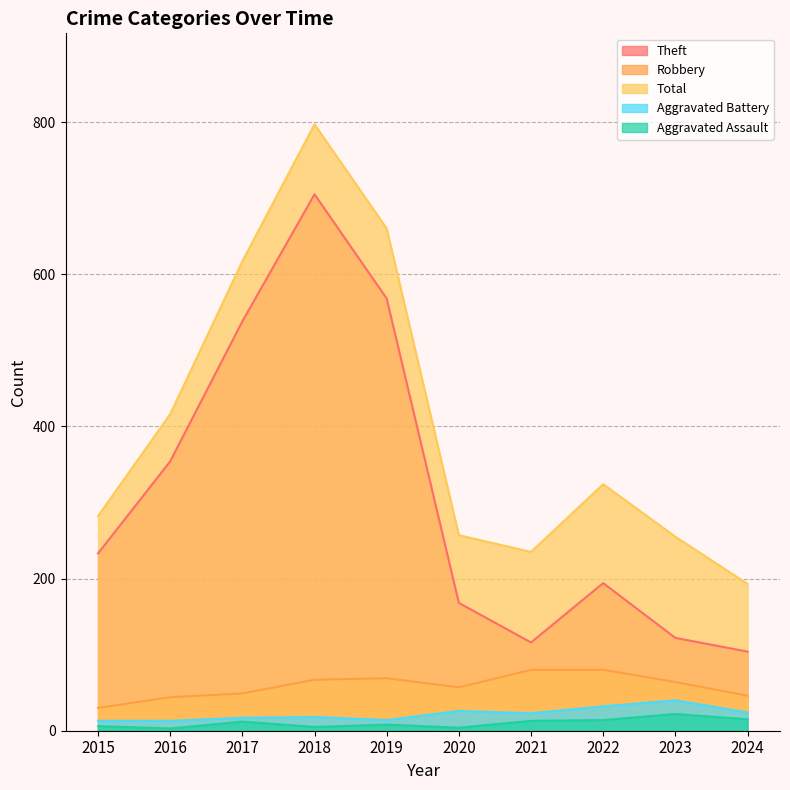

What is the difference between the Theft values at 2017 and 2021?

422